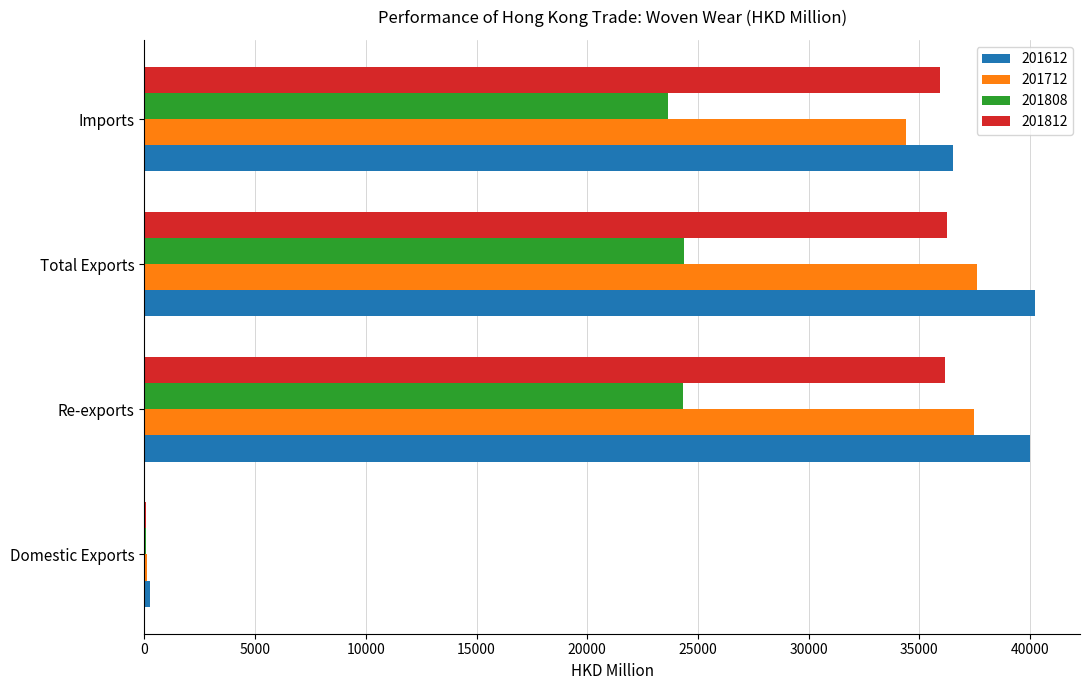

What is the greatest value displayed?

40240.2